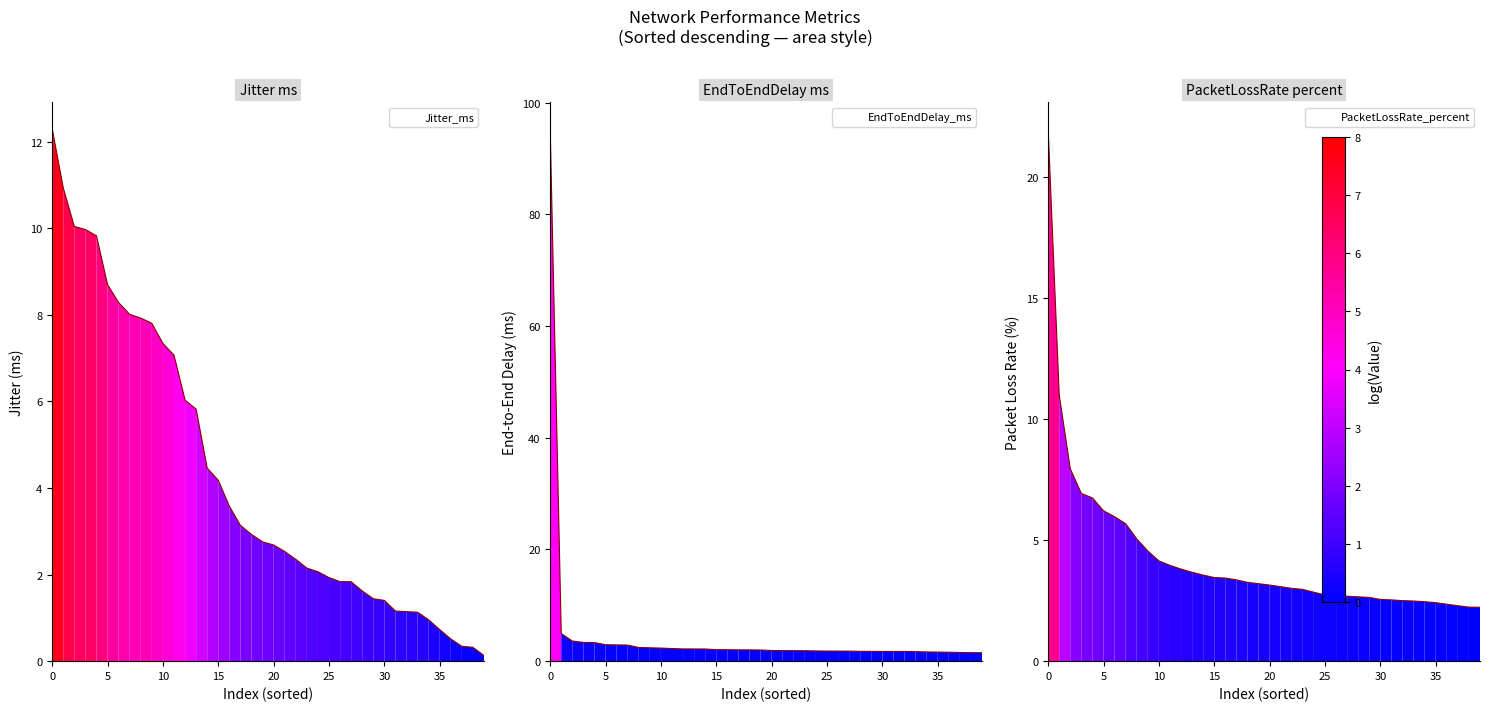

Which series has the largest total across all categories?

EndToEndDelay_ms